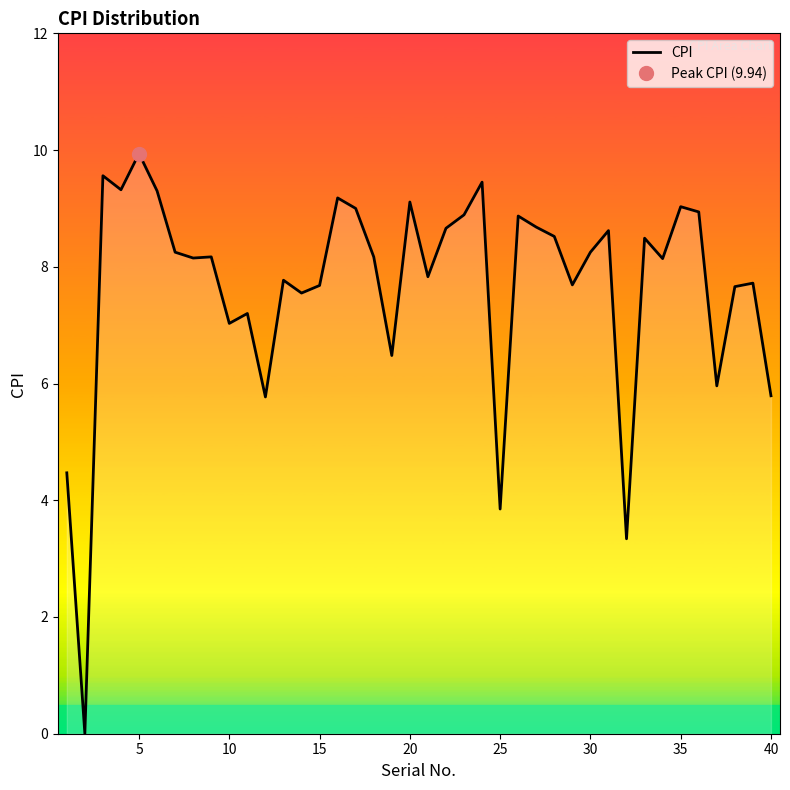

The CPI series shows 9.0 at 35. True or false?

True